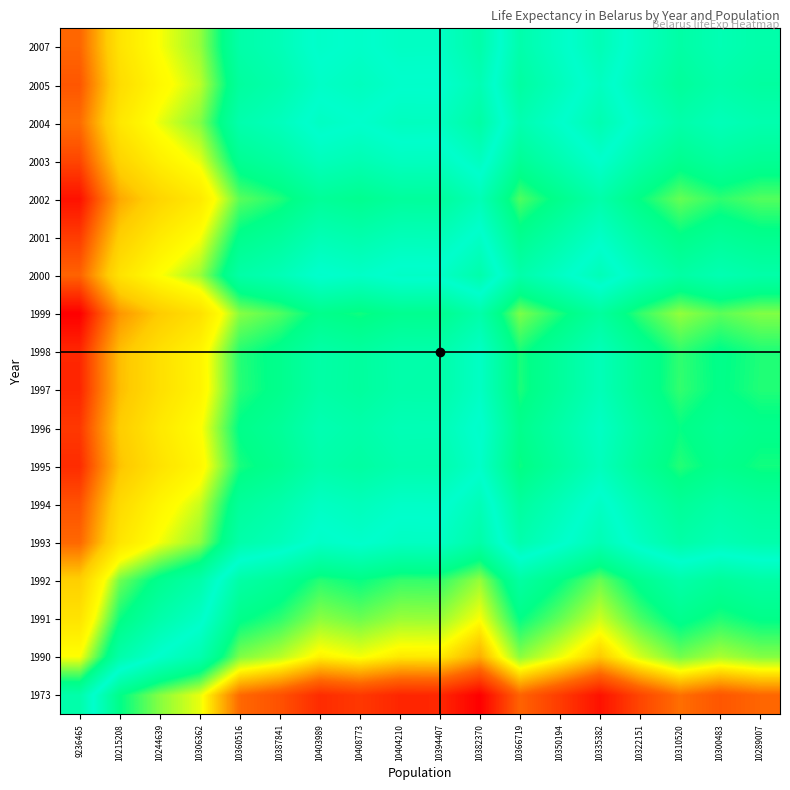

How many series are shown in this chart?

18